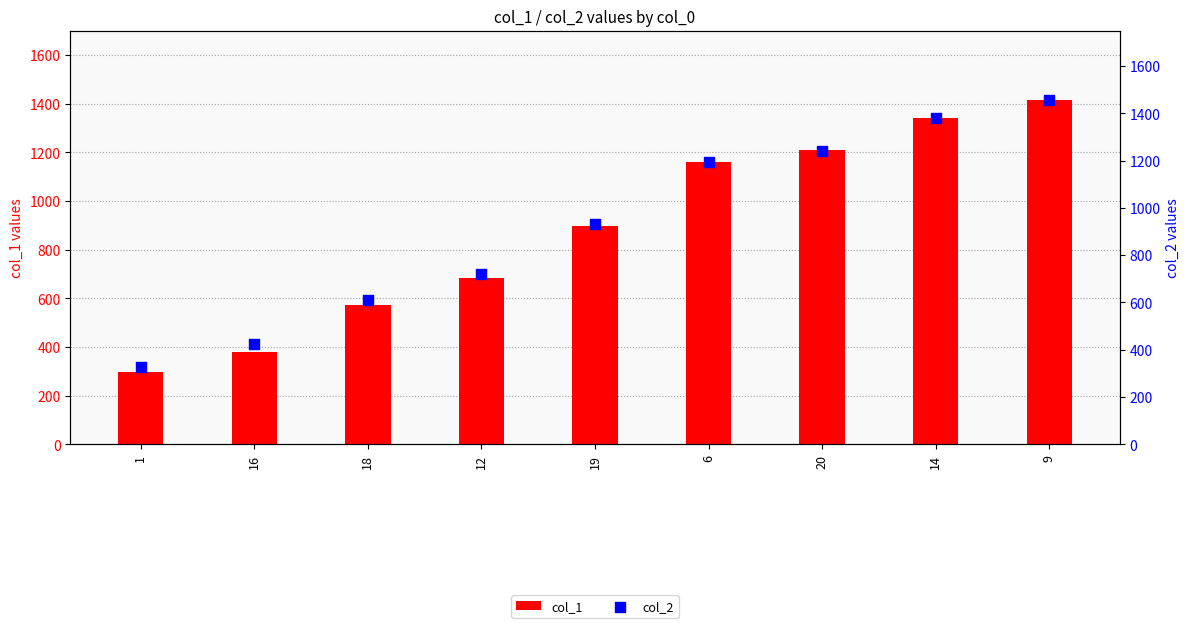

At how many categories does at least one series exceed 713?

6